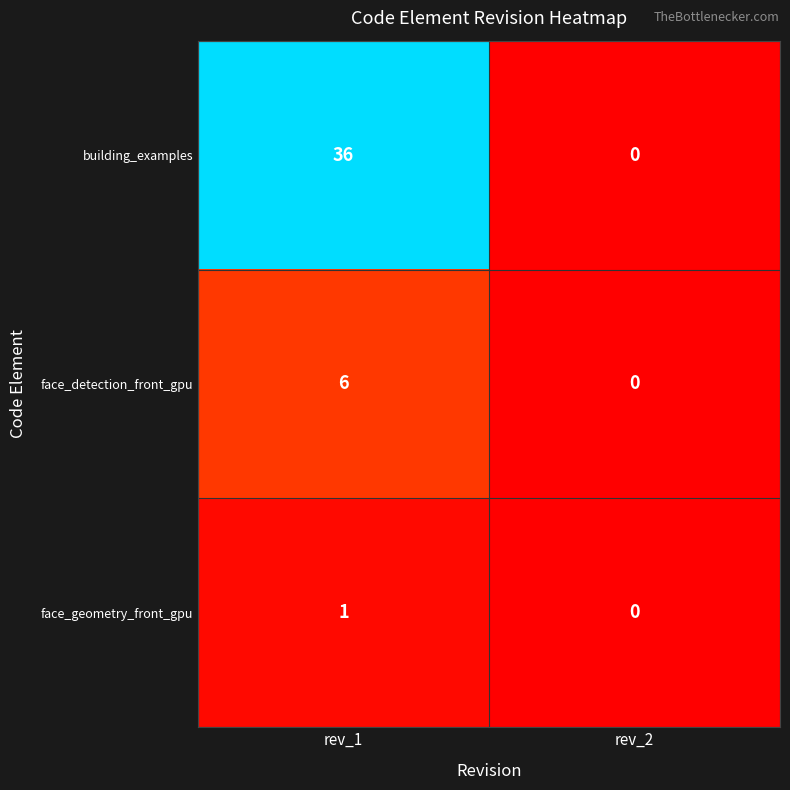

Which series changed the most between rev_1 and rev_2?

building_examples